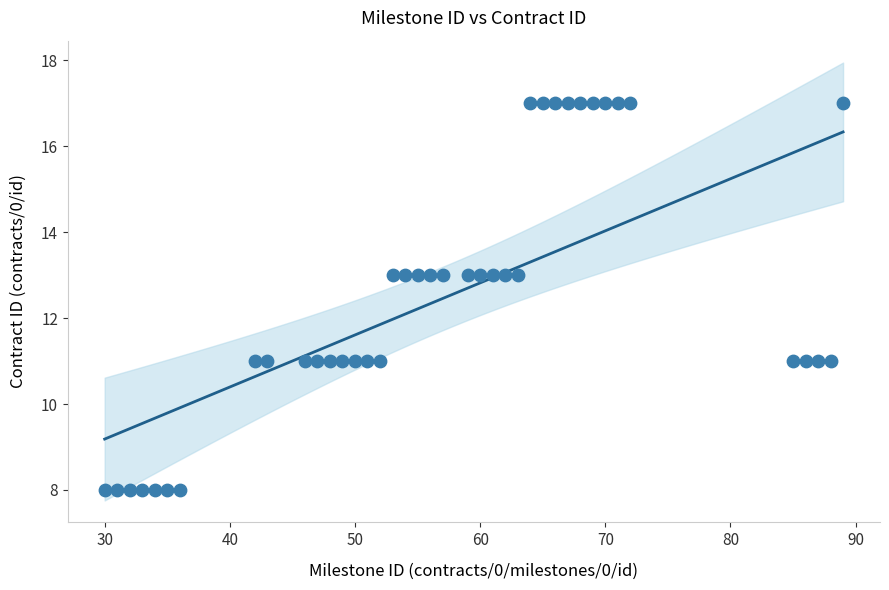

What is the range of Y values (max minus min)?

9